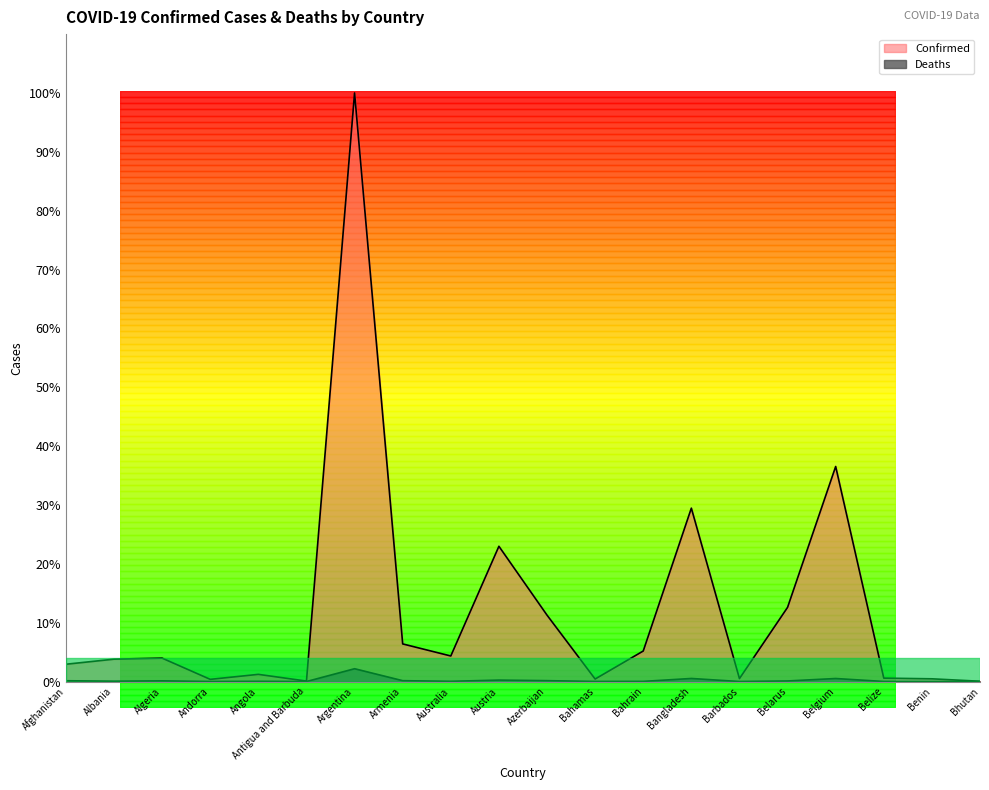

The value of Deaths at Angola is 0.0. True or false?

False